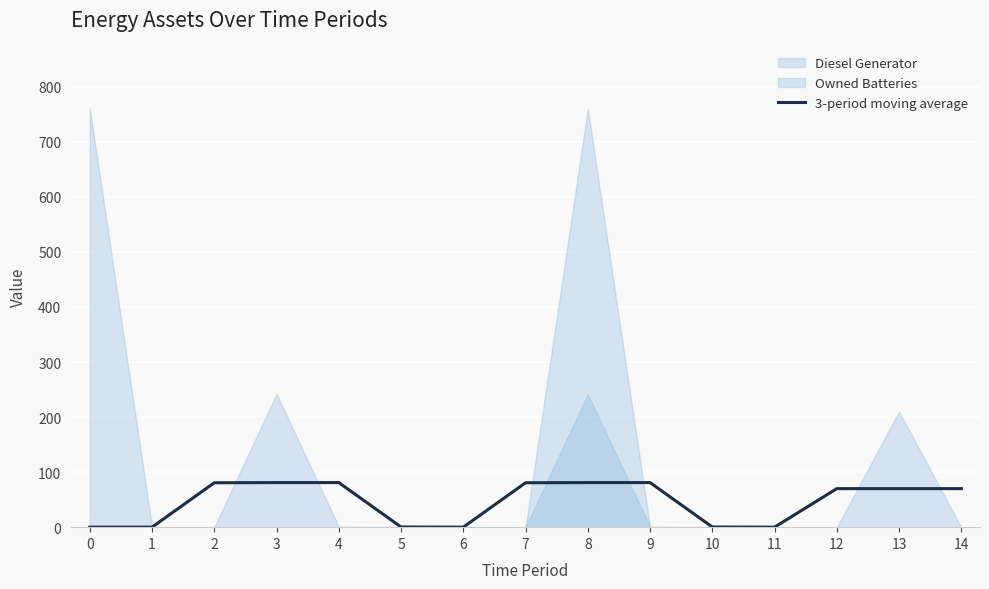

What is the value of the 4th point from the left?

81.0